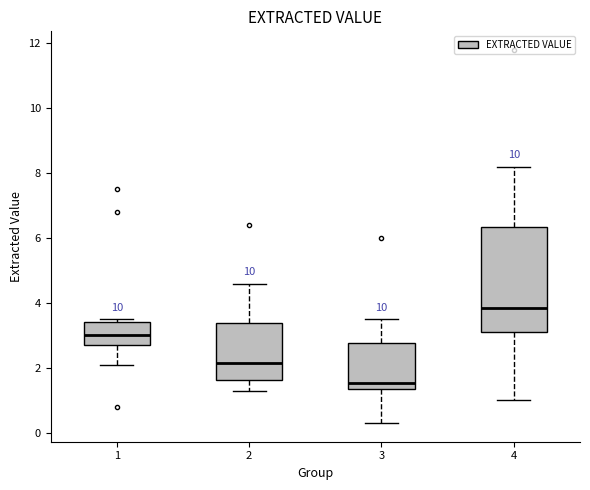

Reading left to right, read every box against the y-axis: the position of its median line, the range the box covers, and the ends of its whiskers. The values are not printed on the chart, so give them approximately, as read against the axis.

1: median 3.0, box 2.8 to 3.4, whiskers 2.2 to 3.6
2: median 2.2, box 1.6 to 3.4, whiskers 1.4 to 4.6
3: median 1.6, box 1.4 to 2.8, whiskers 0.4 to 3.6
4: median 3.8, box 3.2 to 6.4, whiskers 1.0 to 8.2